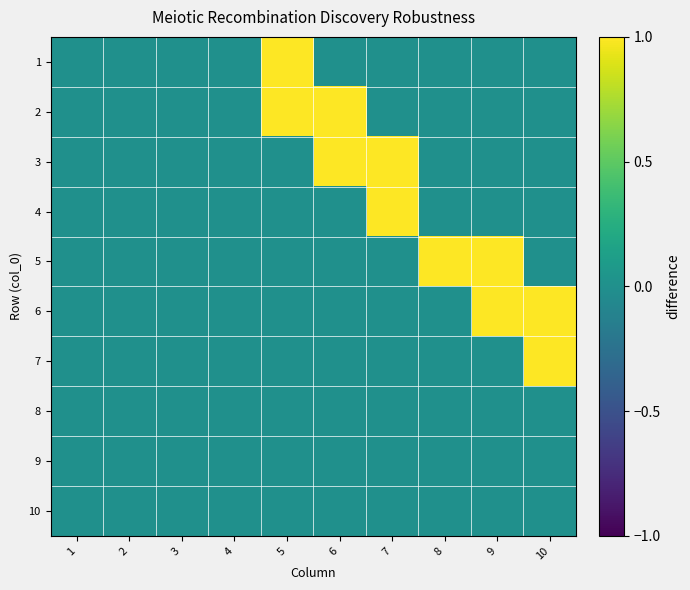

At how many categories does at least one series exceed 0?

6